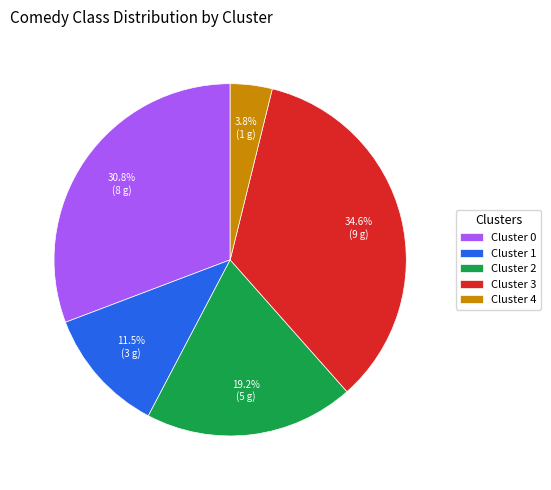

What is the smallest slice in the pie chart?

Cluster 4